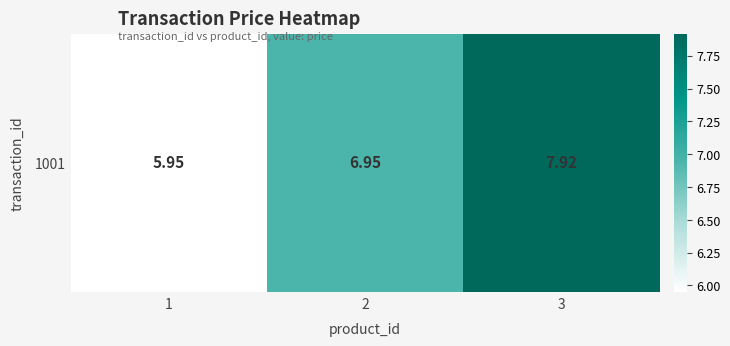

Rank the categories by value from highest to lowest.

3, 2, 1